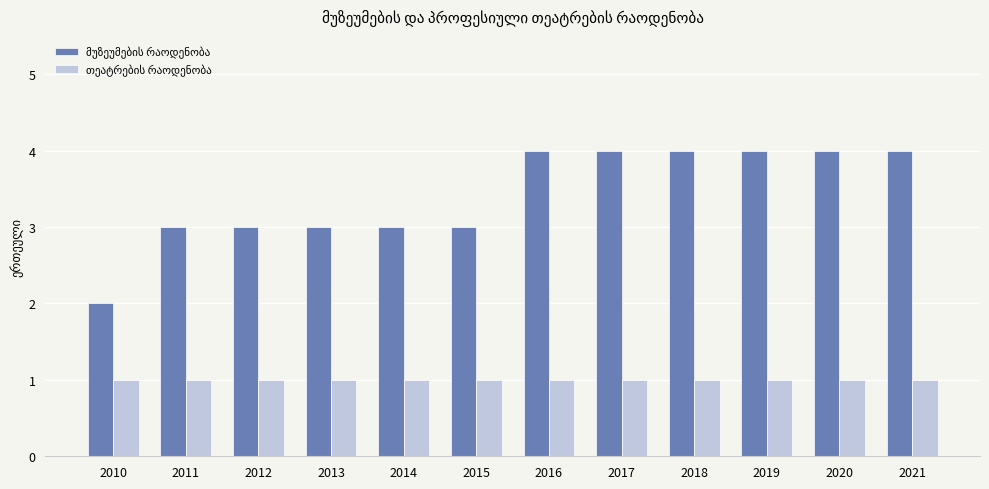

What is the spread (max minus min) of values at 2016?

3